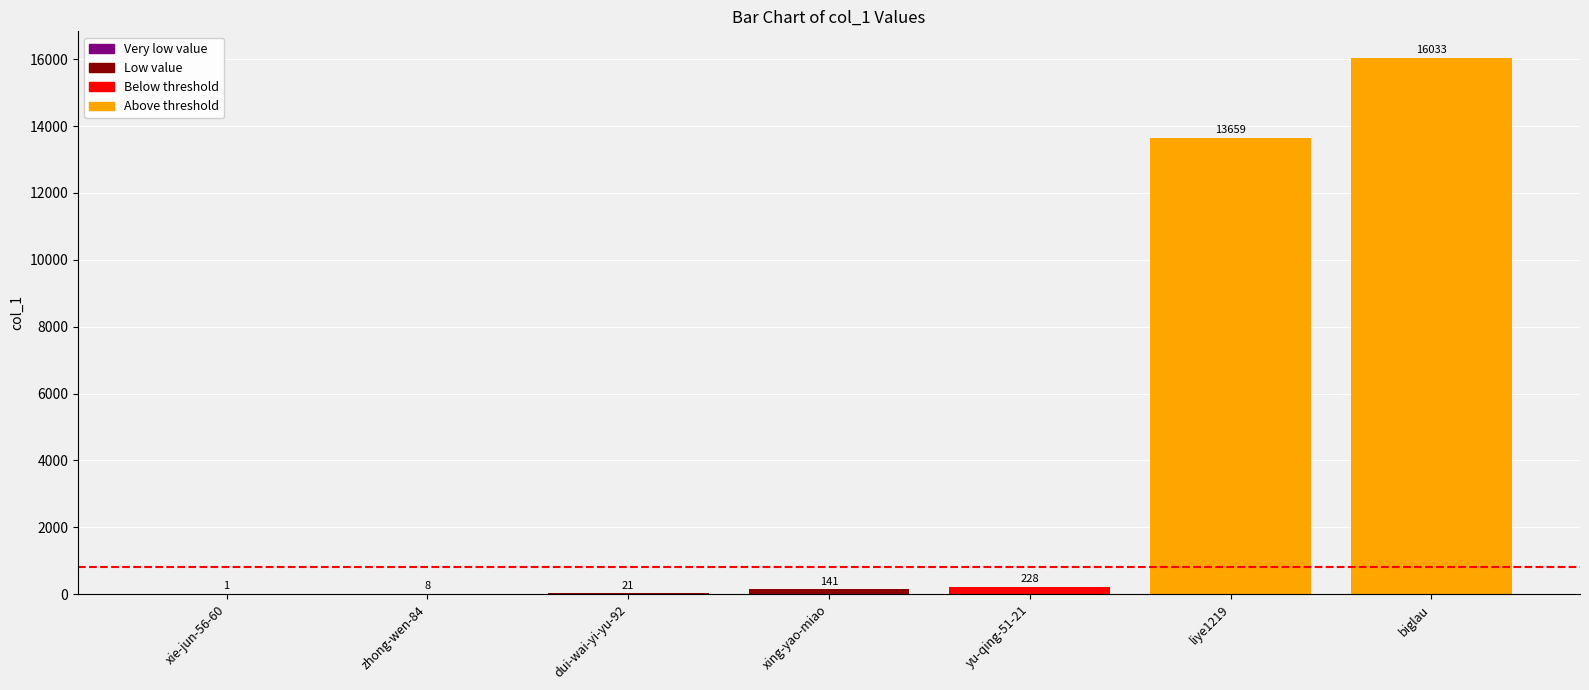

What is the average value?

4299